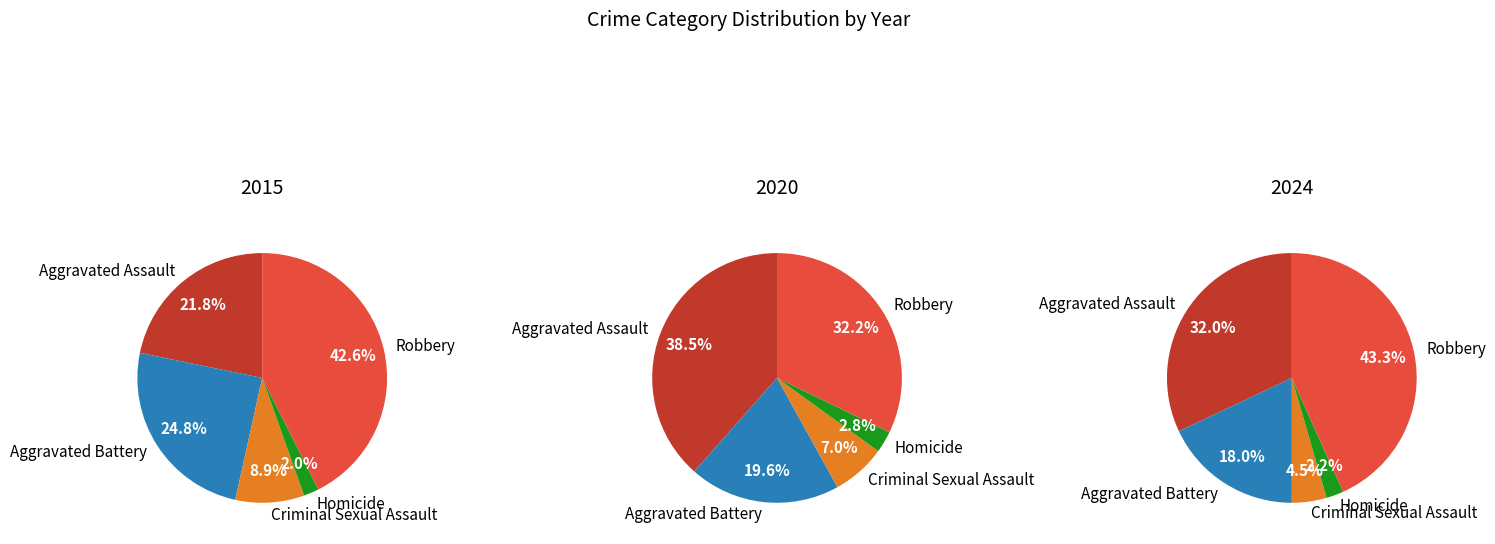

Is there any slice that represents more than half of the pie?

No